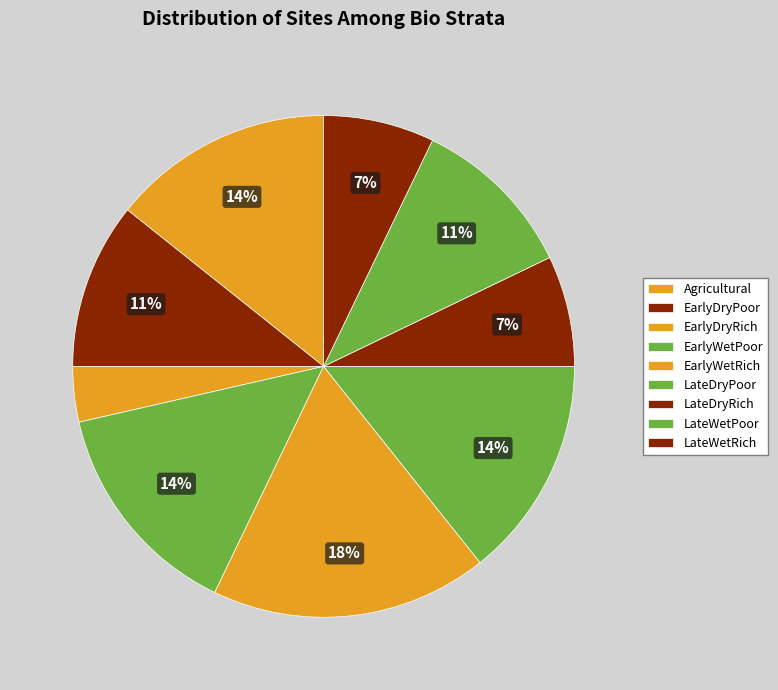

How many segments does this pie chart have?

9